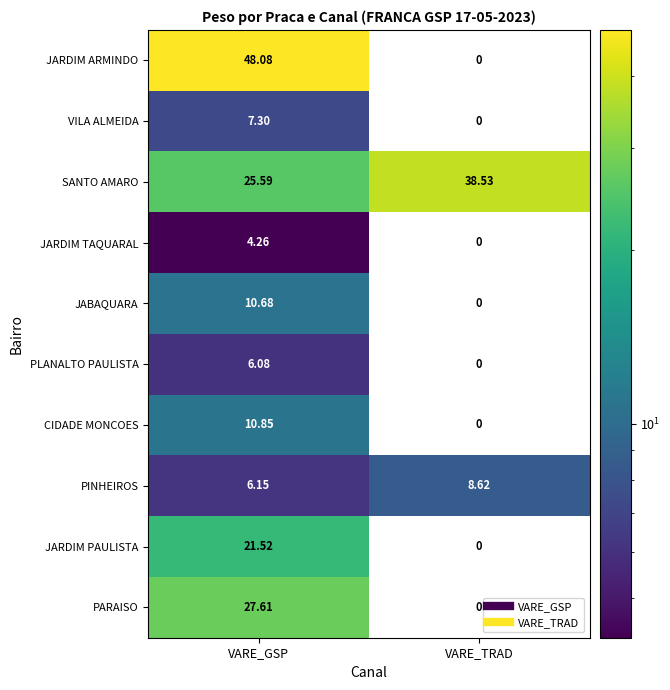

At which label is PINHEIROS closest to 7?

VARE_GSP